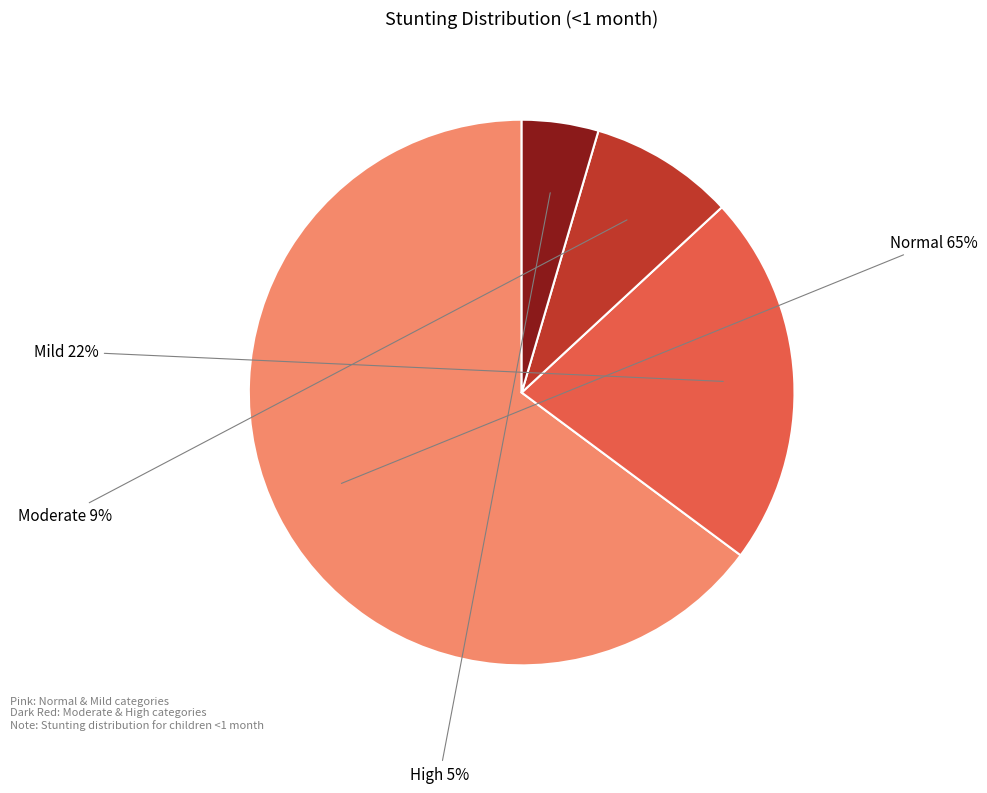

Is there any slice that represents more than half of the pie?

Yes